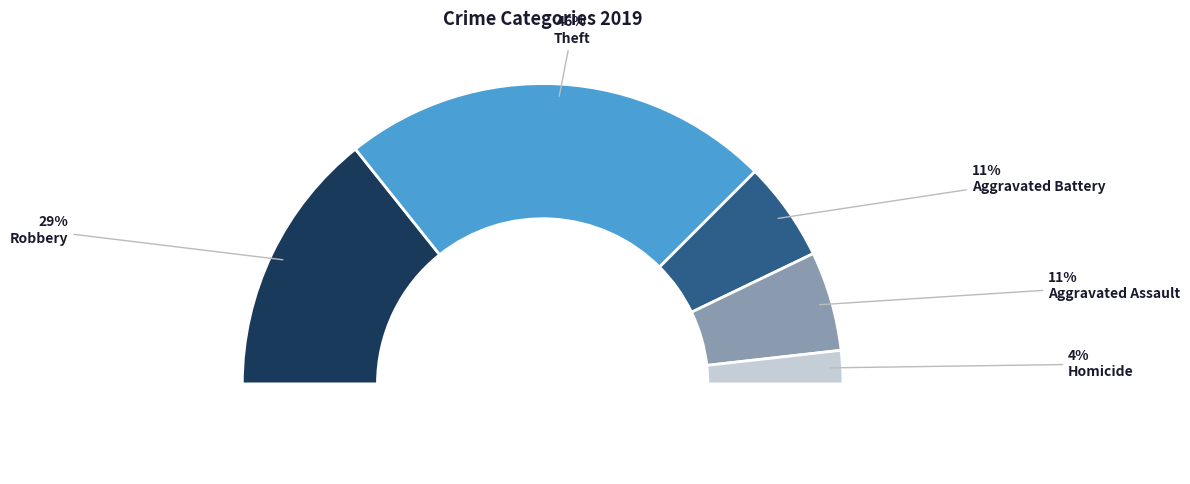

To the nearest percent, what percentage of the pie is Robbery?

29%